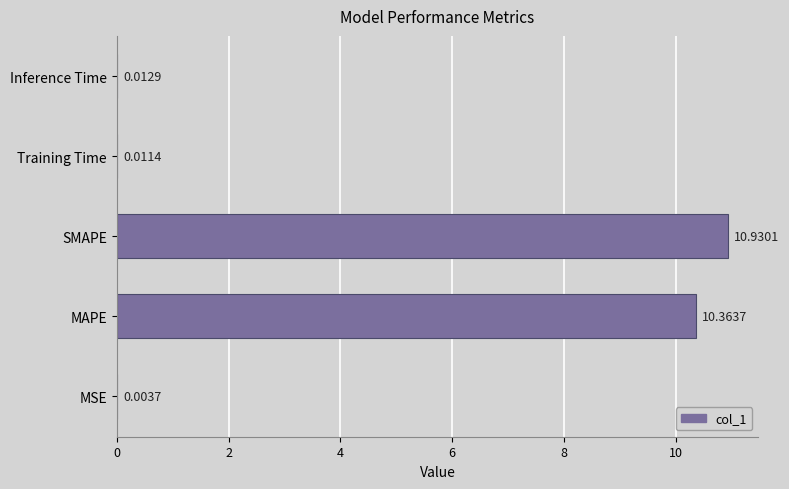

Between Training Time and Inference Time, which is larger?

Inference Time